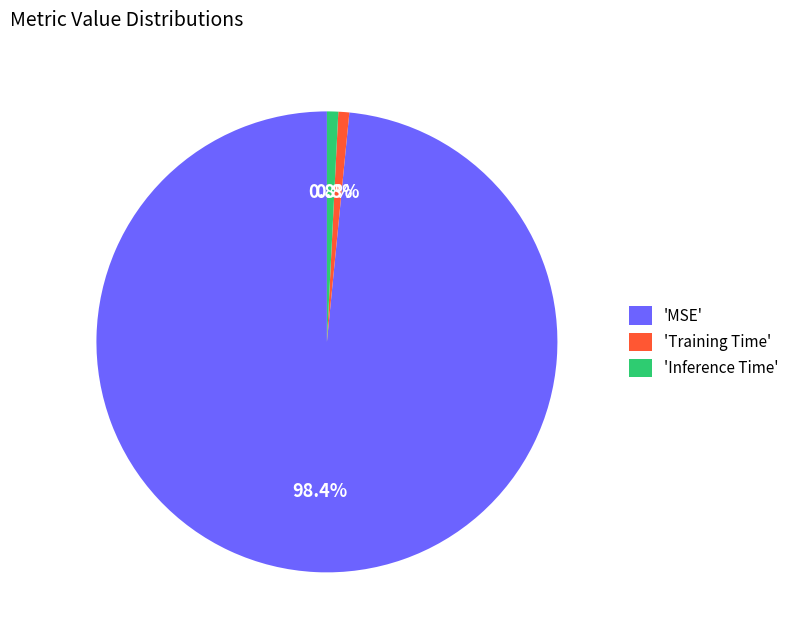

To the nearest percent, what is the average slice percentage?

33%